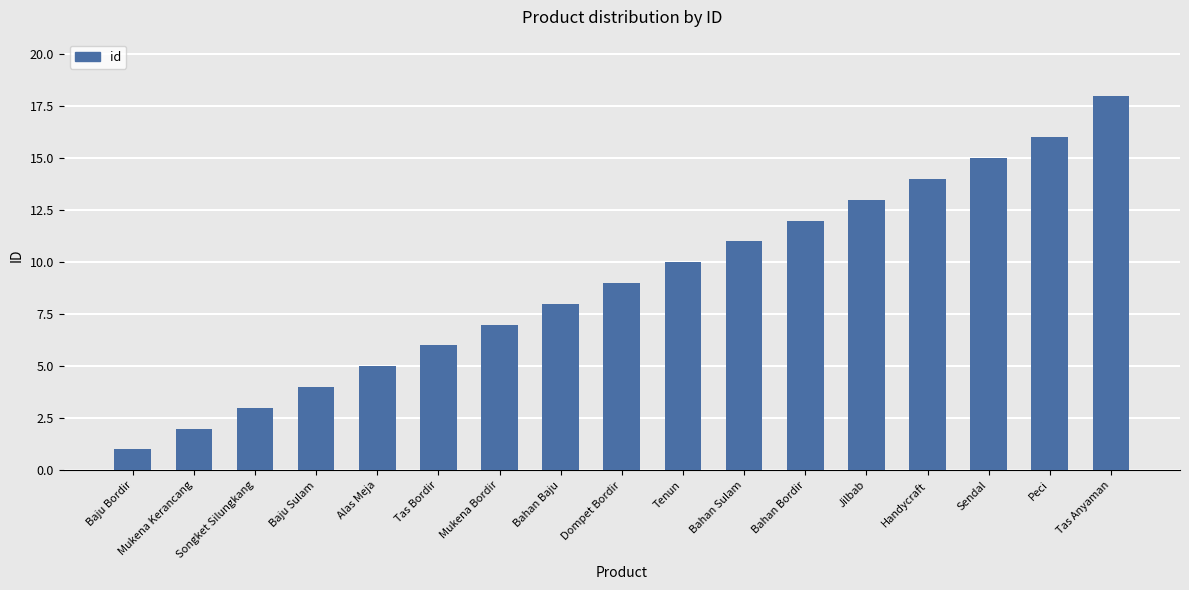

Rank the categories by value from highest to lowest.

Tas Anyaman, Peci, Sendal, Handycraft, Jilbab, Bahan Bordir, Bahan Sulam, Tenun, Dompet Bordir, Bahan Baju, Mukena Bordir, Tas Bordir, Alas Meja, Baju Sulam, Songket Silungkang, Mukena Kerancang, Baju Bordir